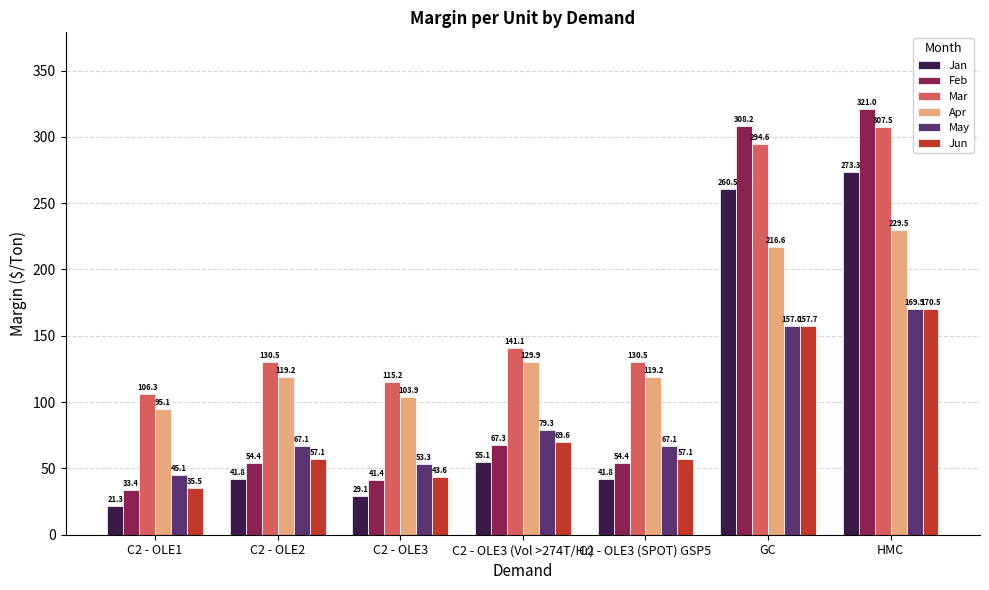

What is the difference between the maximum and second lowest values in the Jan series?

244.2